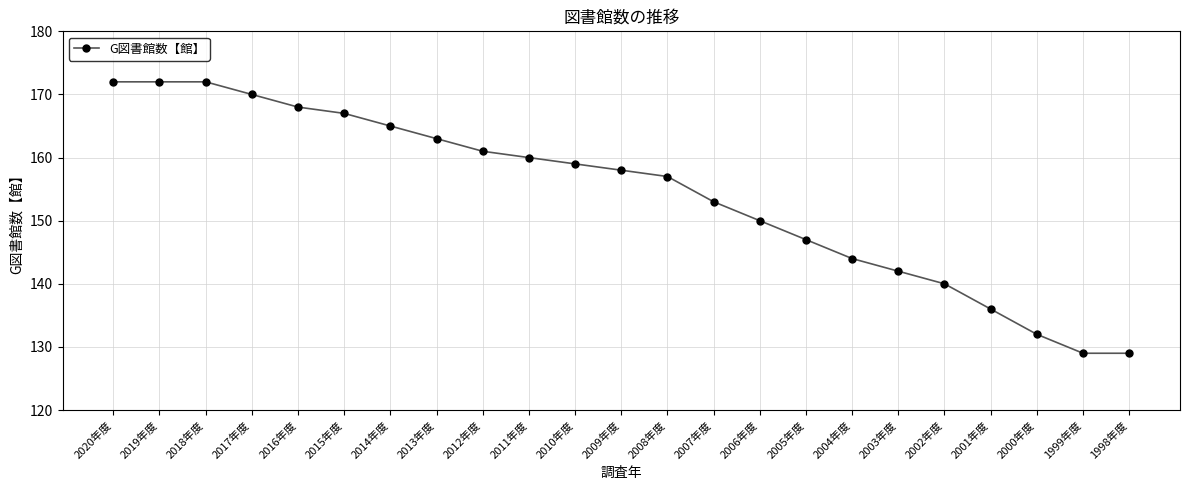

Approximately how many times larger is the value at 2015年度 compared to 1999年度?

1.3